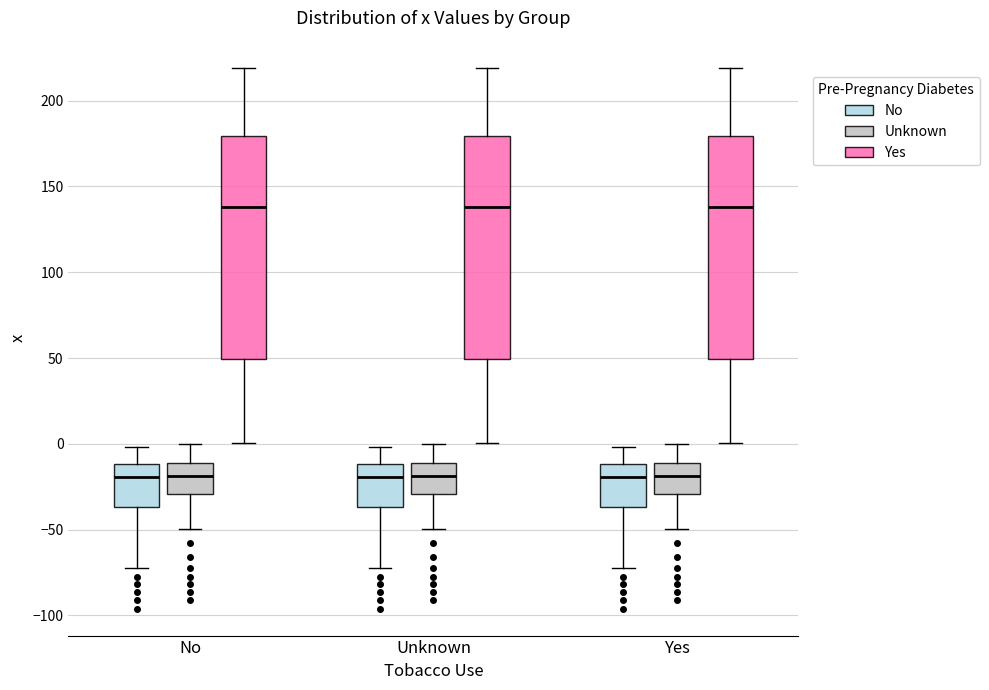

Where does the lower whisker of the box for Unknown (Yes) end on the y-axis? The values are not printed on the chart, so give them approximately, as read against the axis.

0